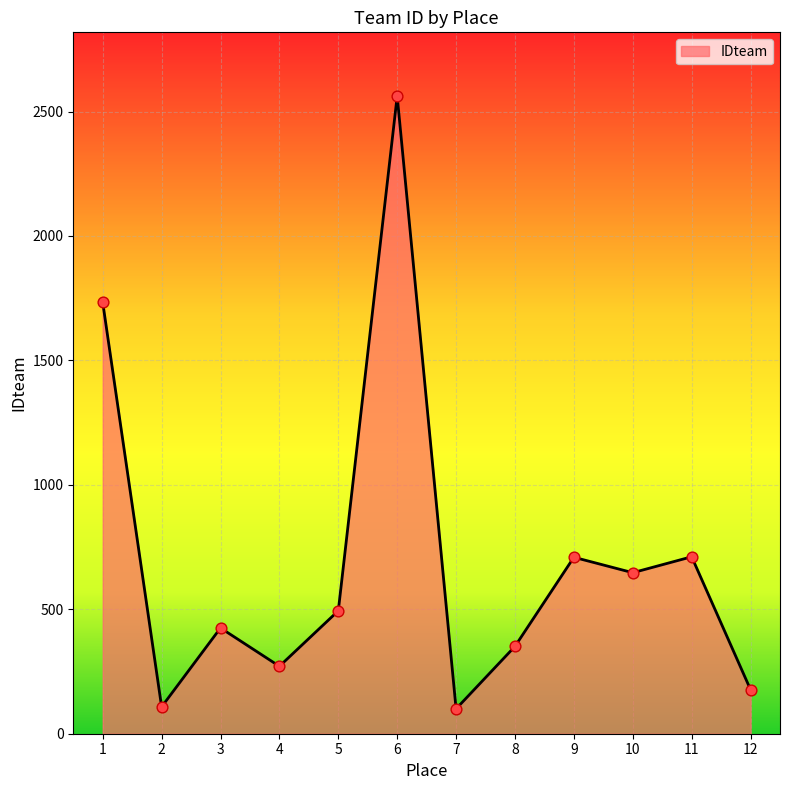

What is the ratio of the value at 9 to the value at 1?

0.4